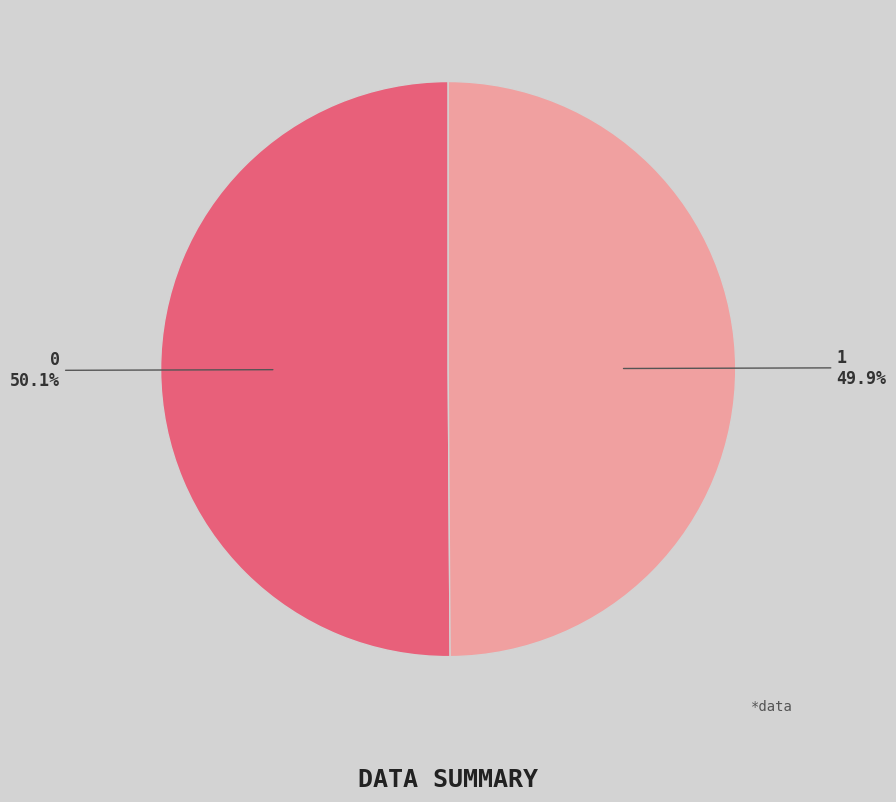

How many segments does this pie chart have?

2